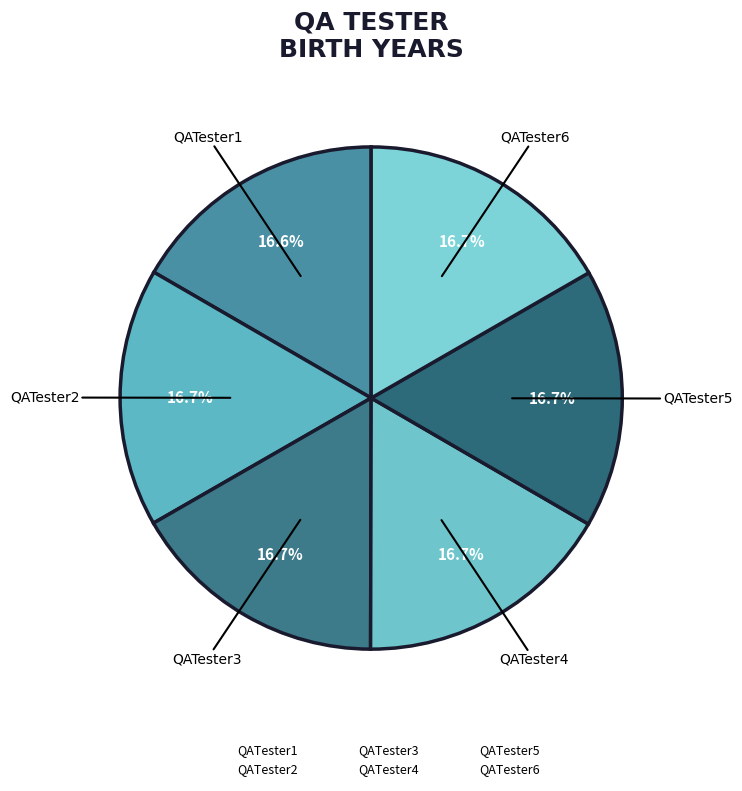

What percentage is NOT represented by QATester4?

83.3%